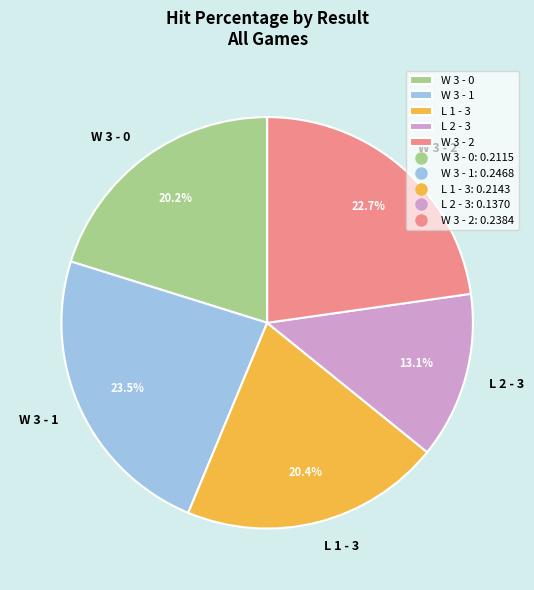

Which slice is the largest?

W 3 - 1